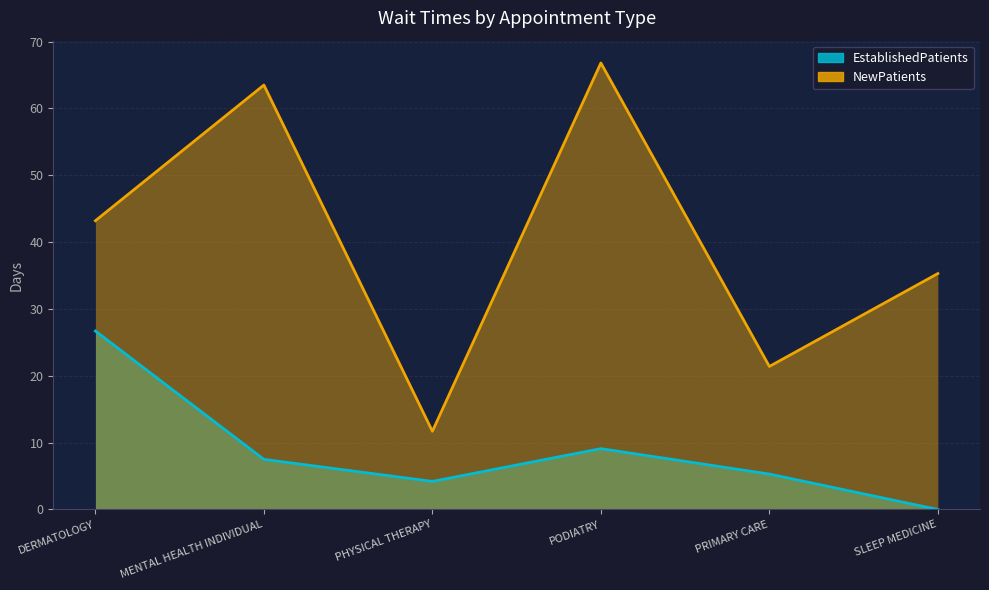

In NewPatients, how many points are lower than both neighbors (excluding endpoints)?

2